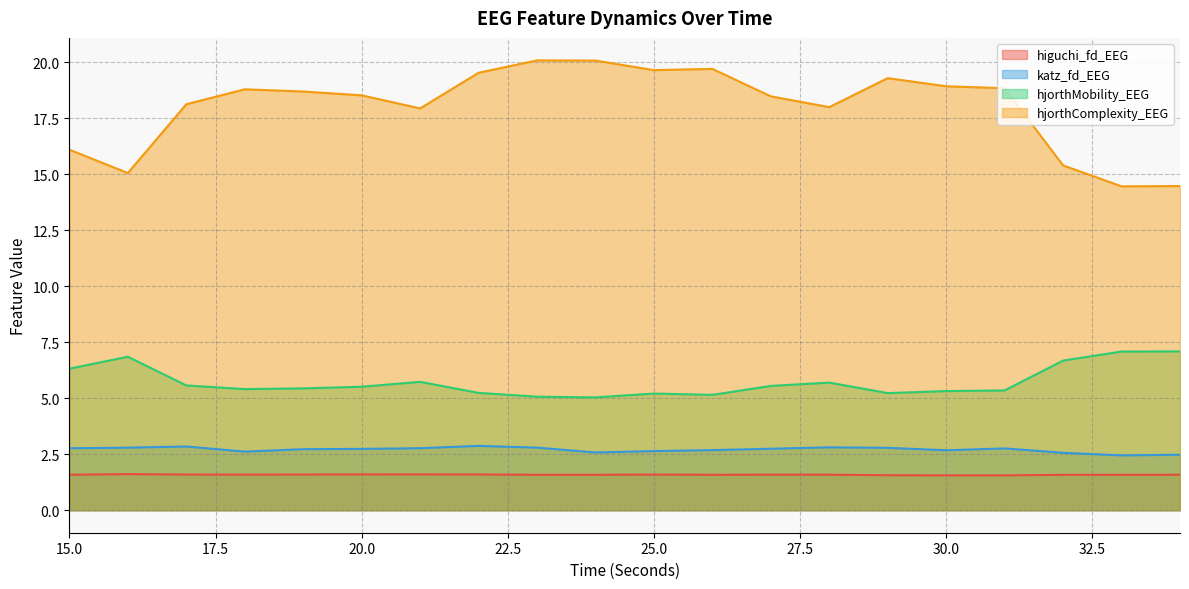

True or false: katz_fd_EEG has more than 1 interior local peaks.

True